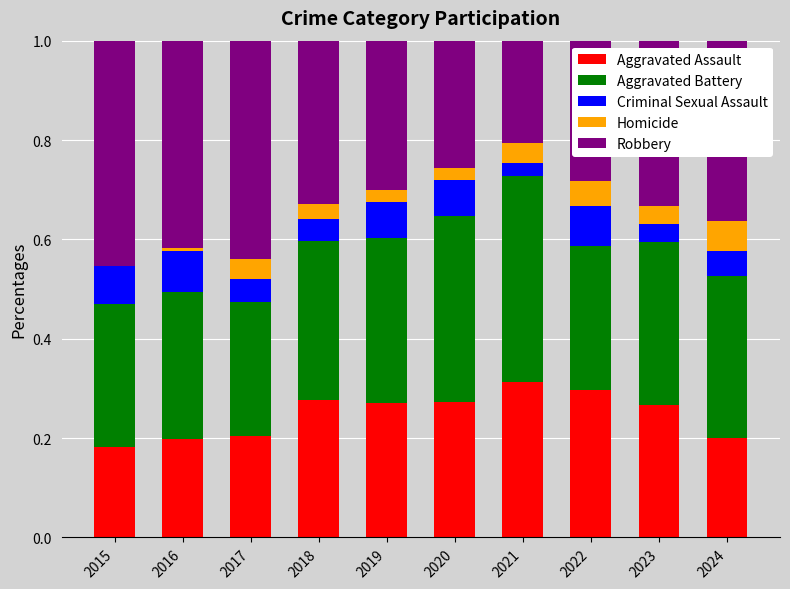

What is the total value across all series at 2022?

1.0